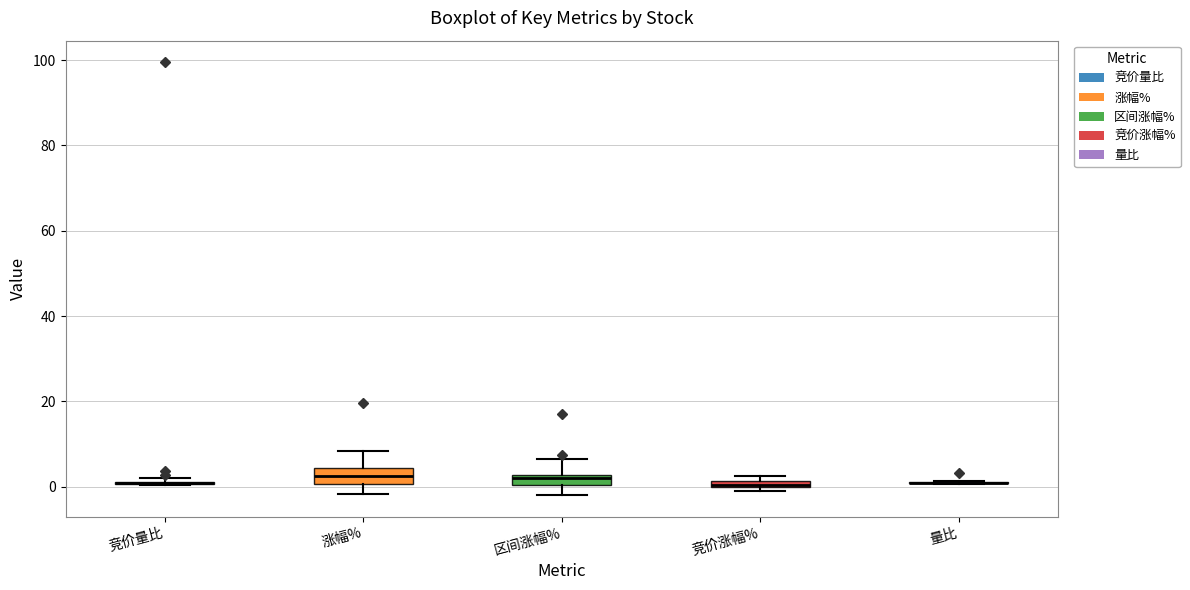

Where is the upper edge of the box for 涨幅% on the y-axis? The values are not printed on the chart, so give them approximately, as read against the axis.

4